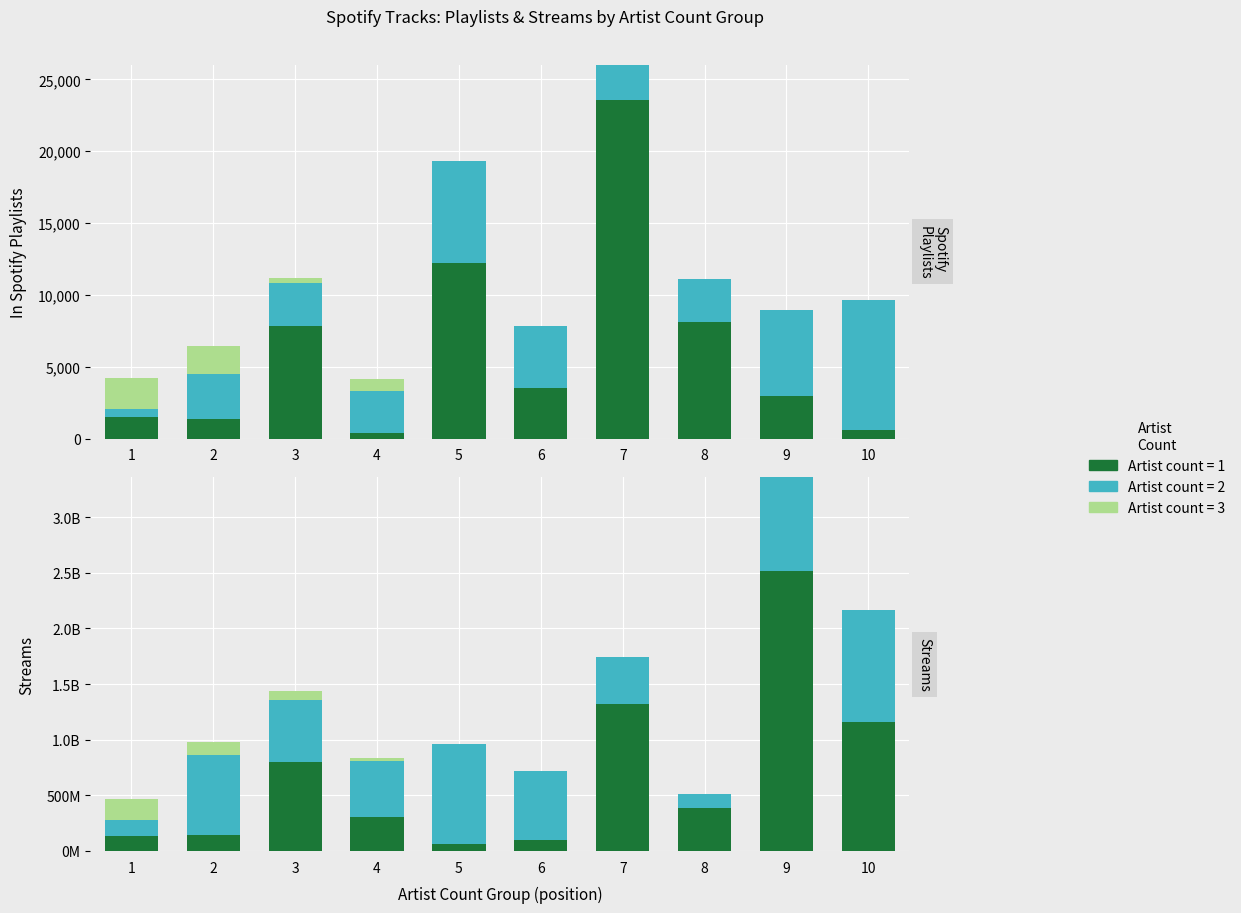

At which category does the chart reach its peak across all series?

9